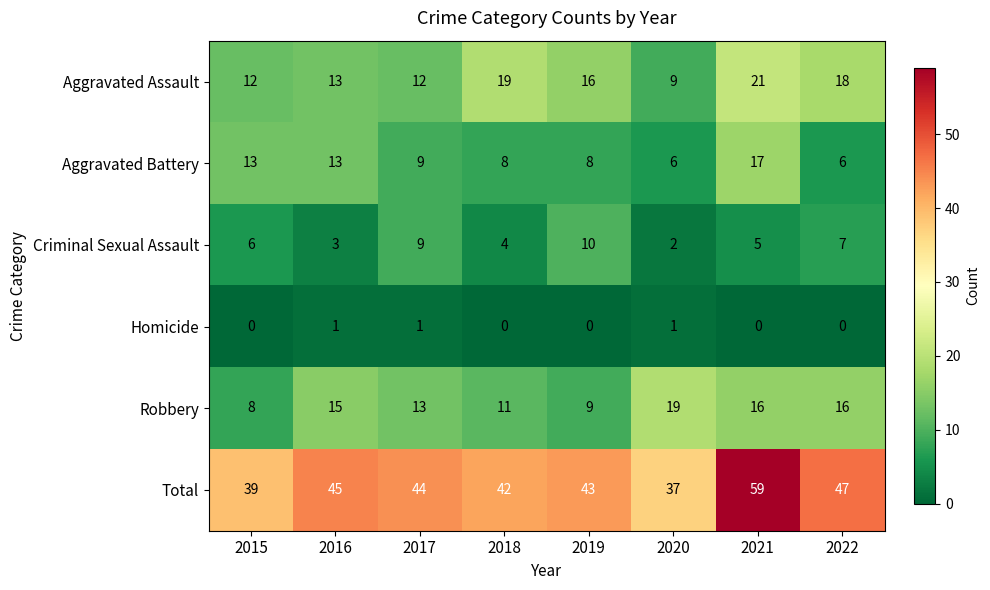

At which category is the sum across all series the highest?

2021